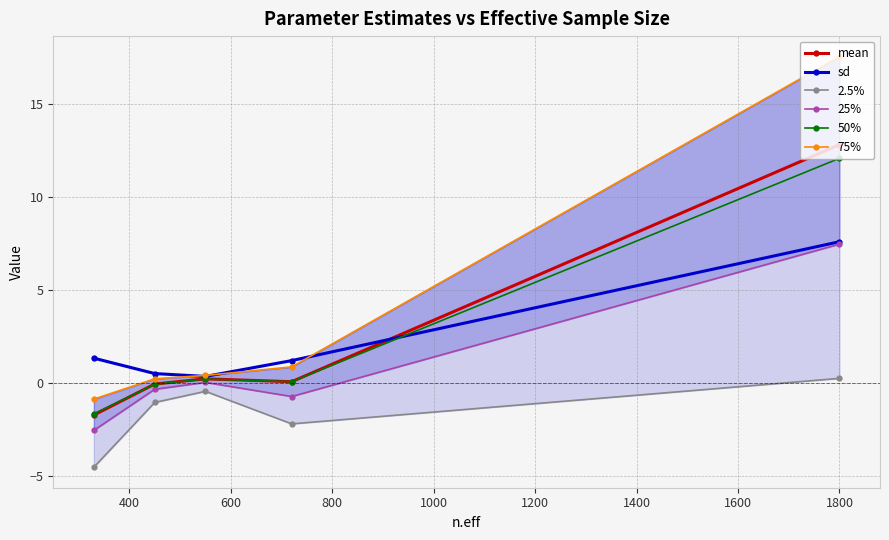

What is the average value of the 75% series?

3.6